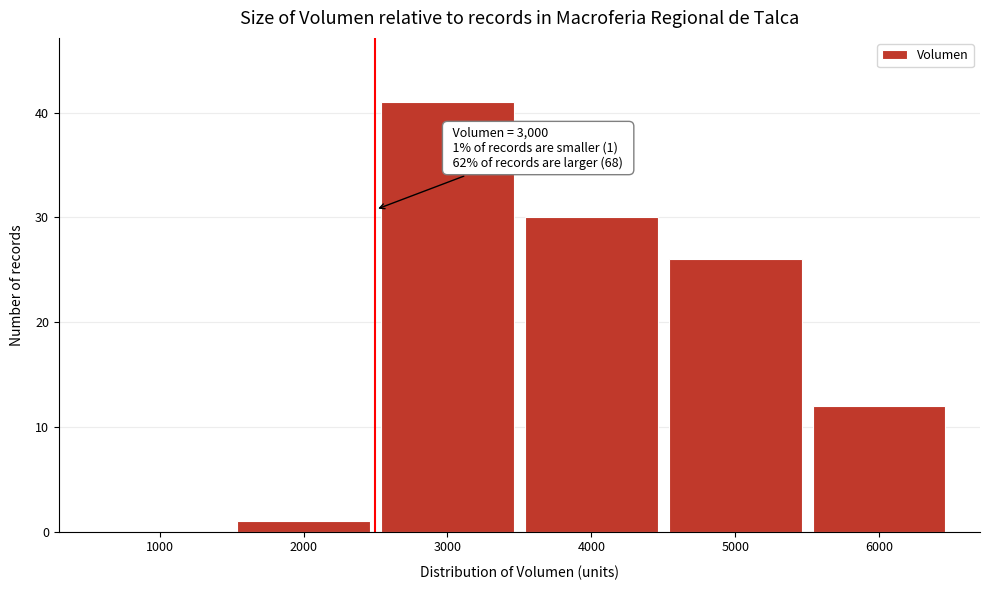

Reading left to right, transcribe all the data shown in this chart.

1000=0	2000=1	3000=41	4000=30	5000=26	6000=12